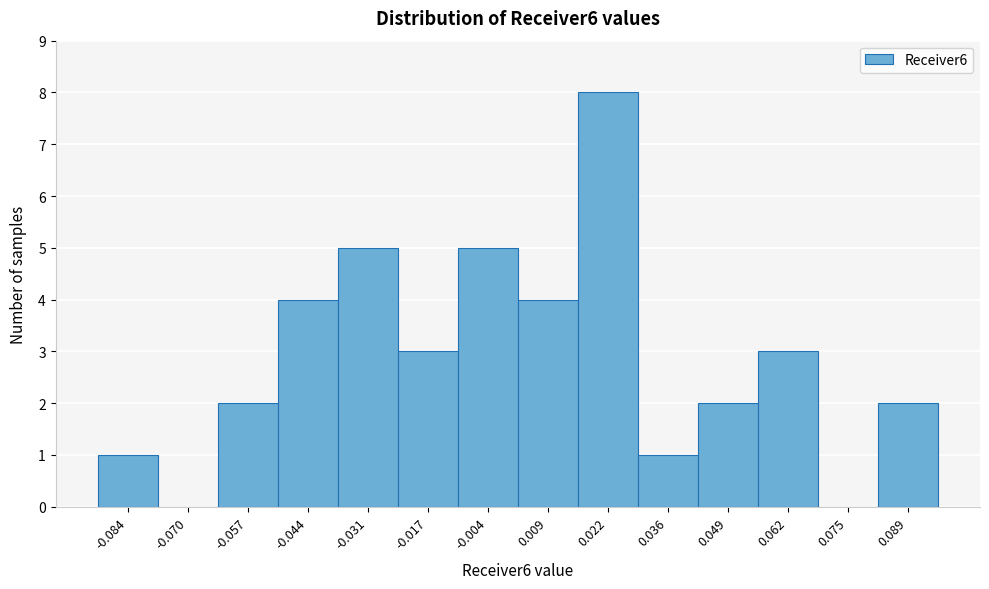

Reading left to right, transcribe this chart: for each bar, give the range it covers on the x-axis and its height. Neither the bar edges nor the heights are printed on the chart, so give them approximately, as read against the axes.

-0.090 to -0.078: 1
-0.078 to -0.064: 0
-0.064 to -0.050: 2
-0.050 to -0.038: 4
-0.038 to -0.024: 5
-0.024 to -0.010: 3
-0.010 to 0.002: 5
0.002 to 0.016: 4
0.016 to 0.028: 8
0.028 to 0.042: 1
0.042 to 0.056: 2
0.056 to 0.068: 3
0.068 to 0.082: 0
0.082 to 0.096: 2